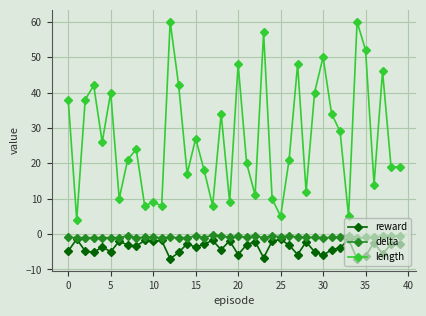

What is the value of the length point at the 13th from the left?

60.0